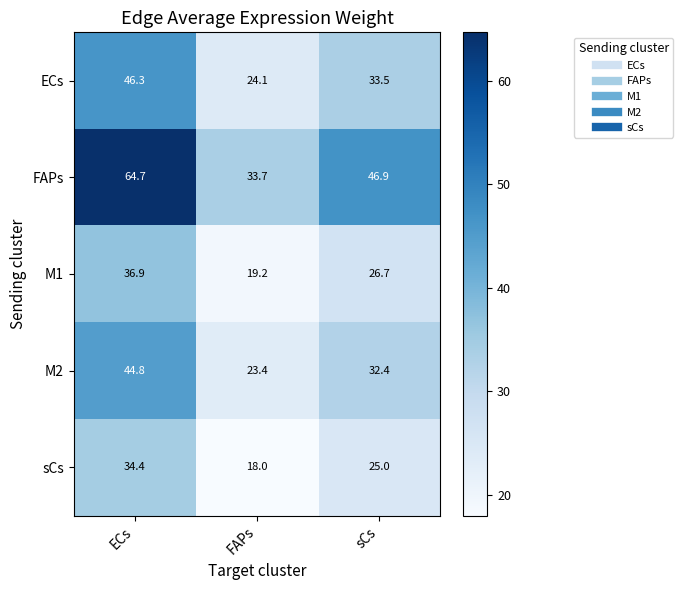

Reading left to right, what are all the values shown in this chart?

ECs: 46.3	24.1	33.5
FAPs: 64.7	33.7	46.9
M1: 36.9	19.2	26.7
M2: 44.8	23.4	32.4
sCs: 34.4	18.0	25.0